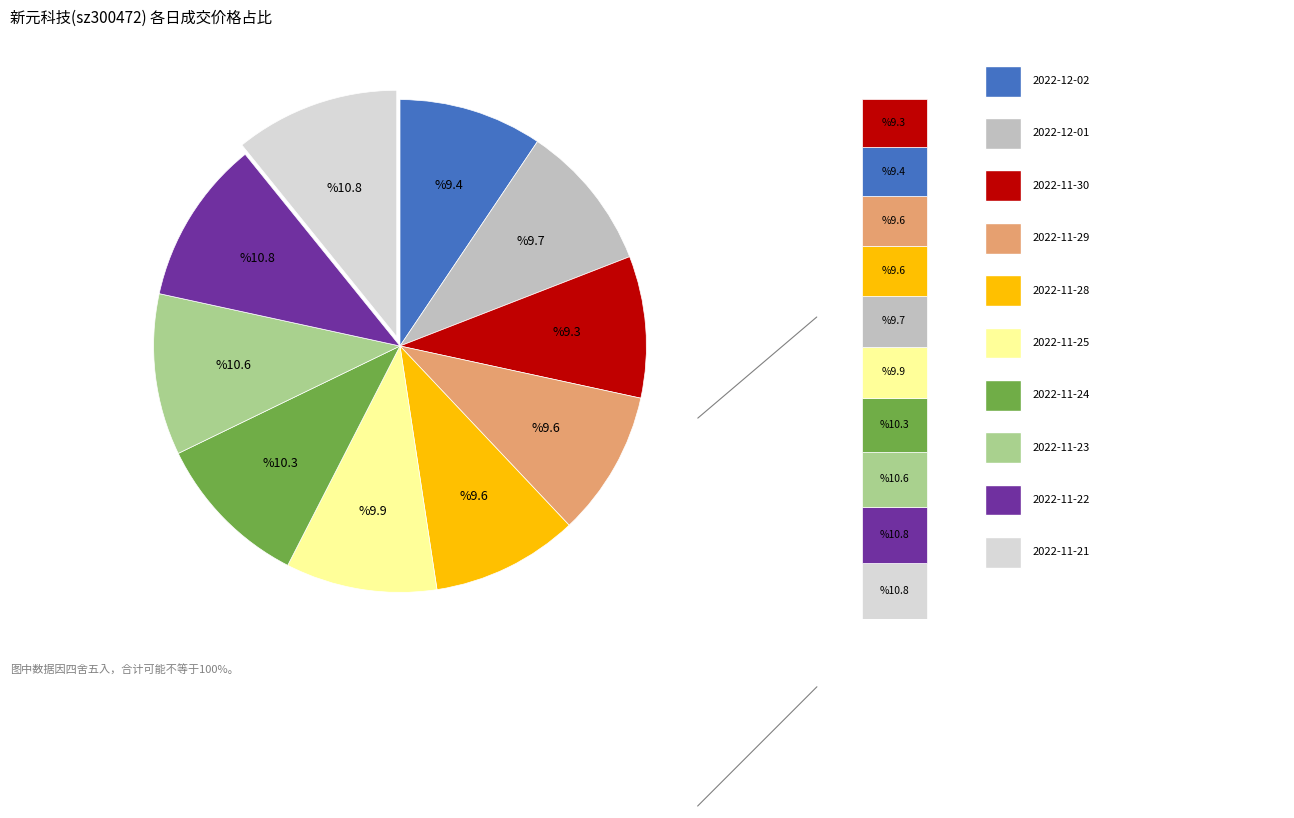

Is it true that 2022-12-01 is 15% of the pie?

False